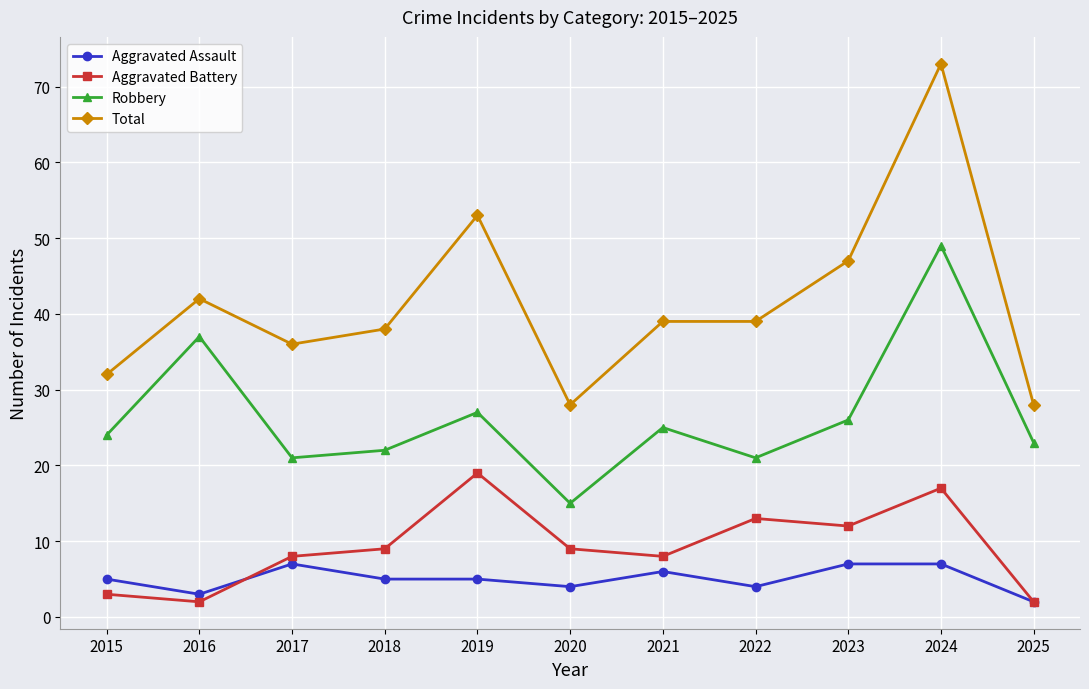

Read the Robbery value at 2025.

23